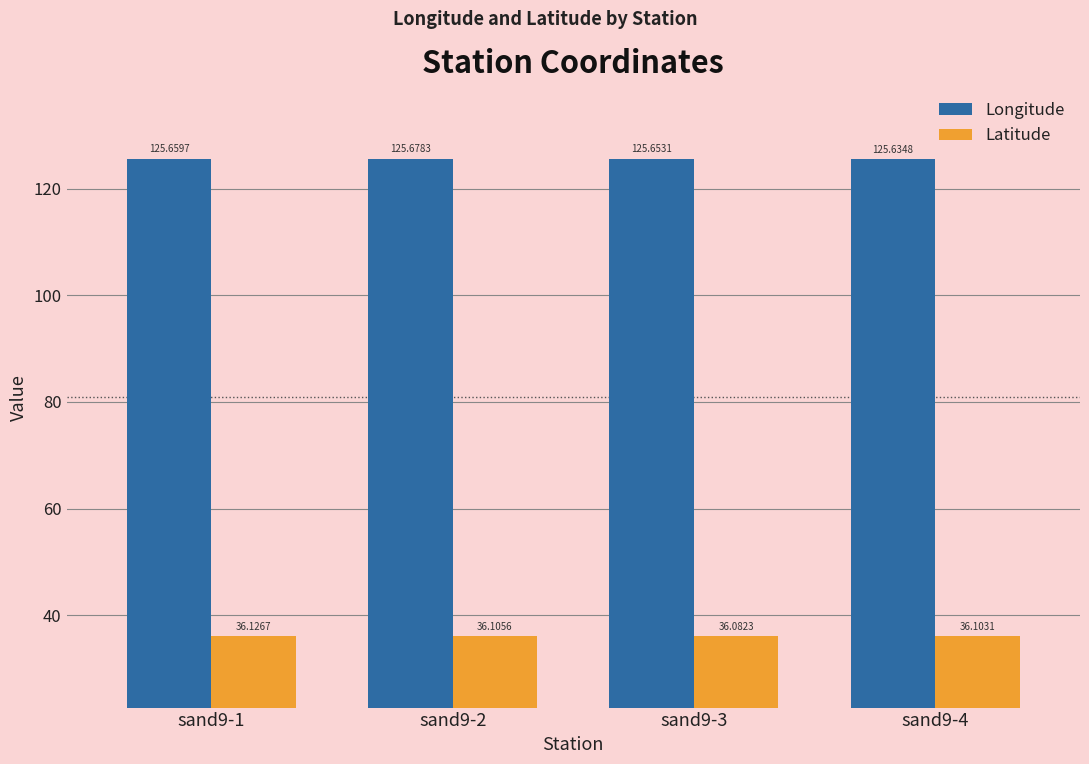

Reading left to right, what are all the values shown in this chart?

Longitude: sand9-1=125.7	sand9-2=125.7	sand9-3=125.7	sand9-4=125.6
Latitude: sand9-1=36.1	sand9-2=36.1	sand9-3=36.1	sand9-4=36.1